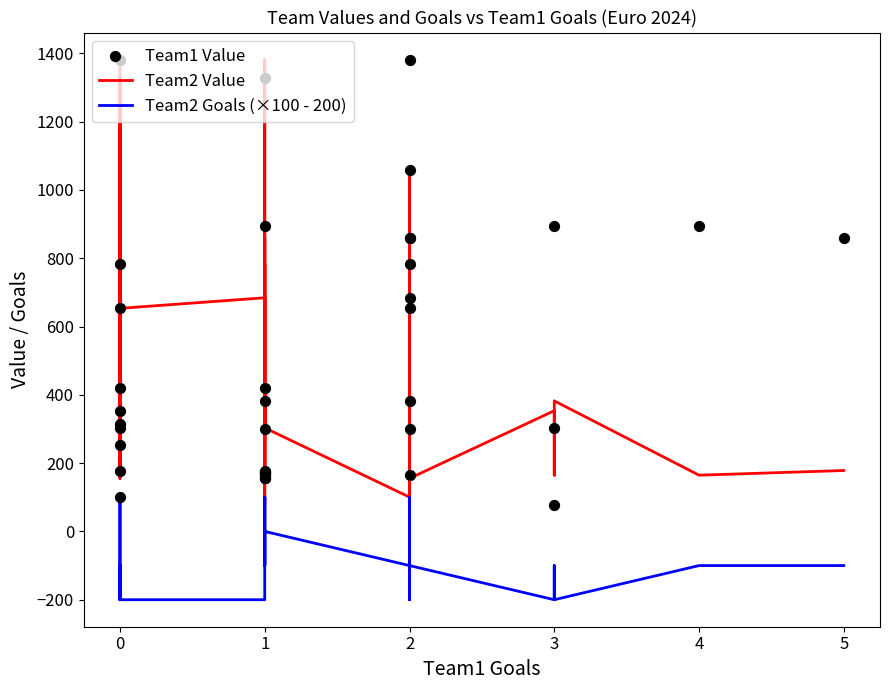

What are all the series names shown in the legend?

Team2 Value, Team2 Goals (×100 - 200), Team1 Value